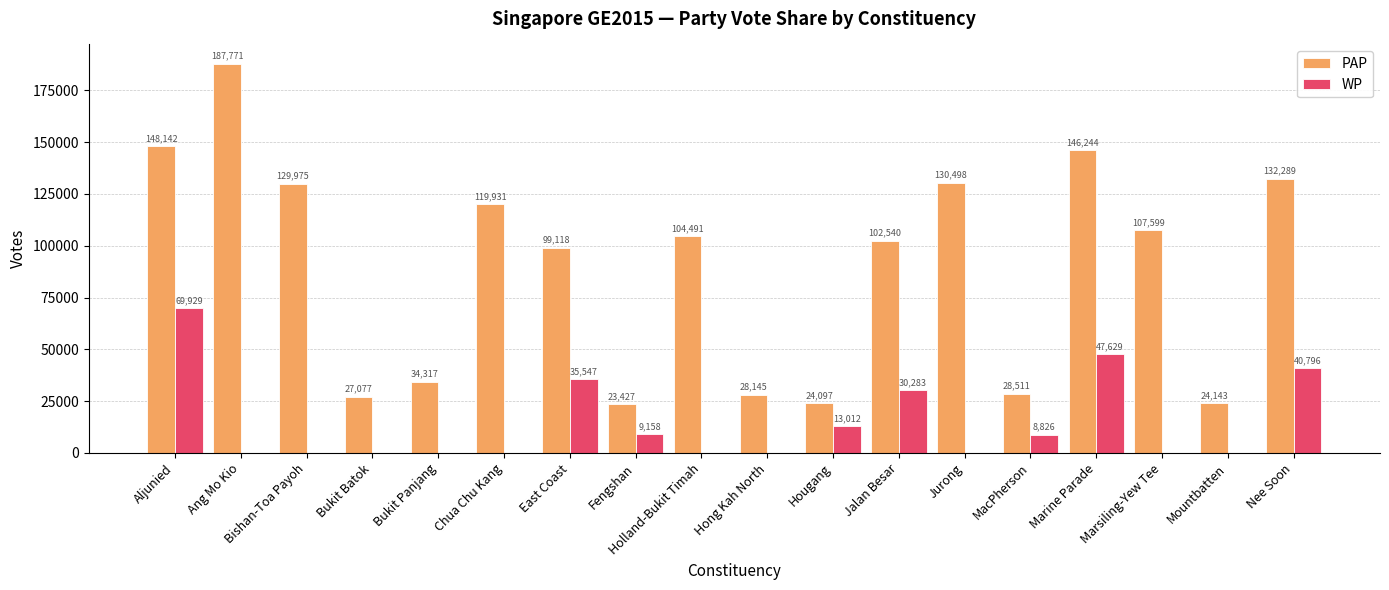

Is the value of PAP at Bishan-Toa Payoh greater than the value of WP at Jurong?

Yes